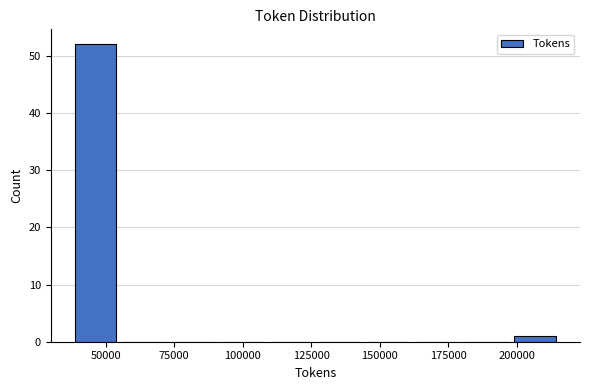

Around what value on the x-axis is the tallest bar? Give the approximate position of its centre, as read against the axis.

45000